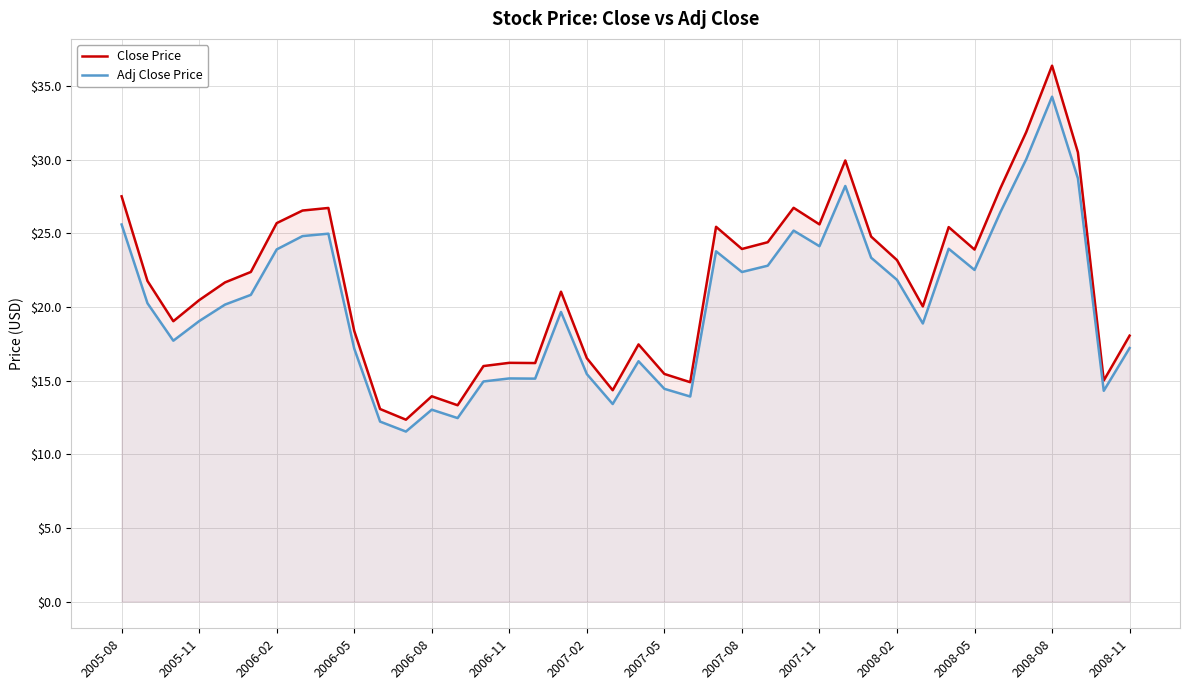

Which series has the widest spread of values?

Close Price